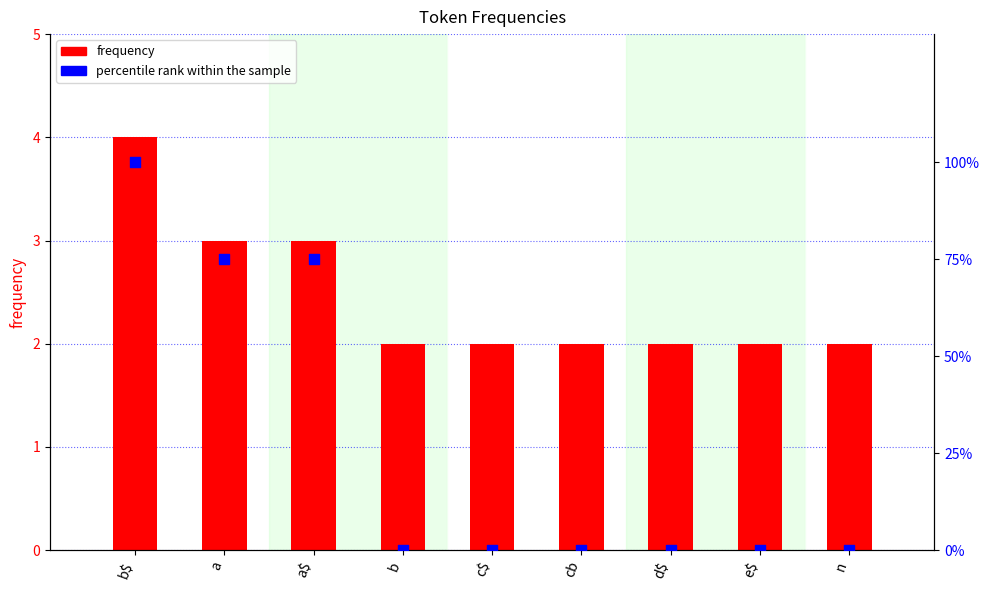

Which series has the largest total across all categories?

percentile rank within the sample